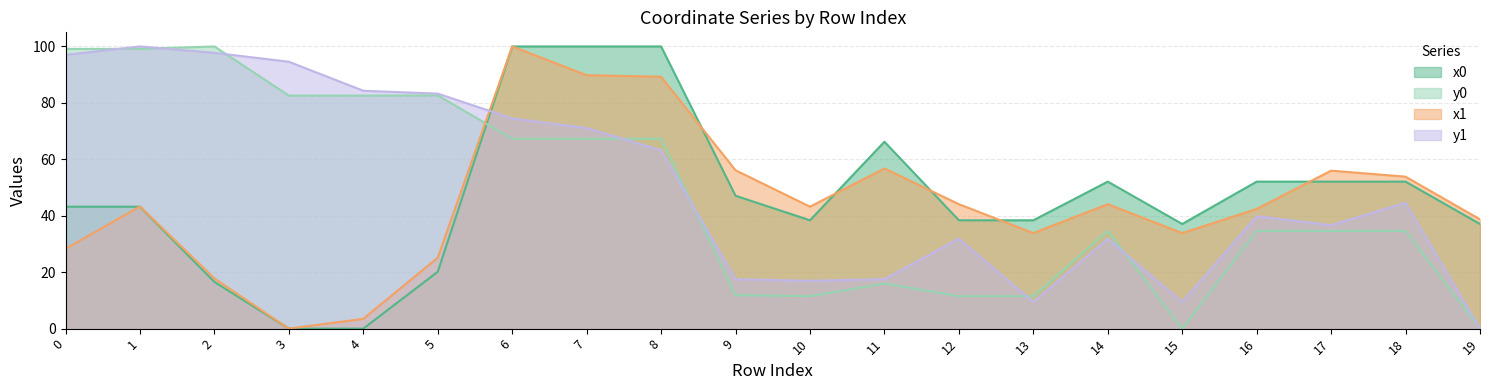

Between 16 and 18, which series saw the biggest shift?

x1